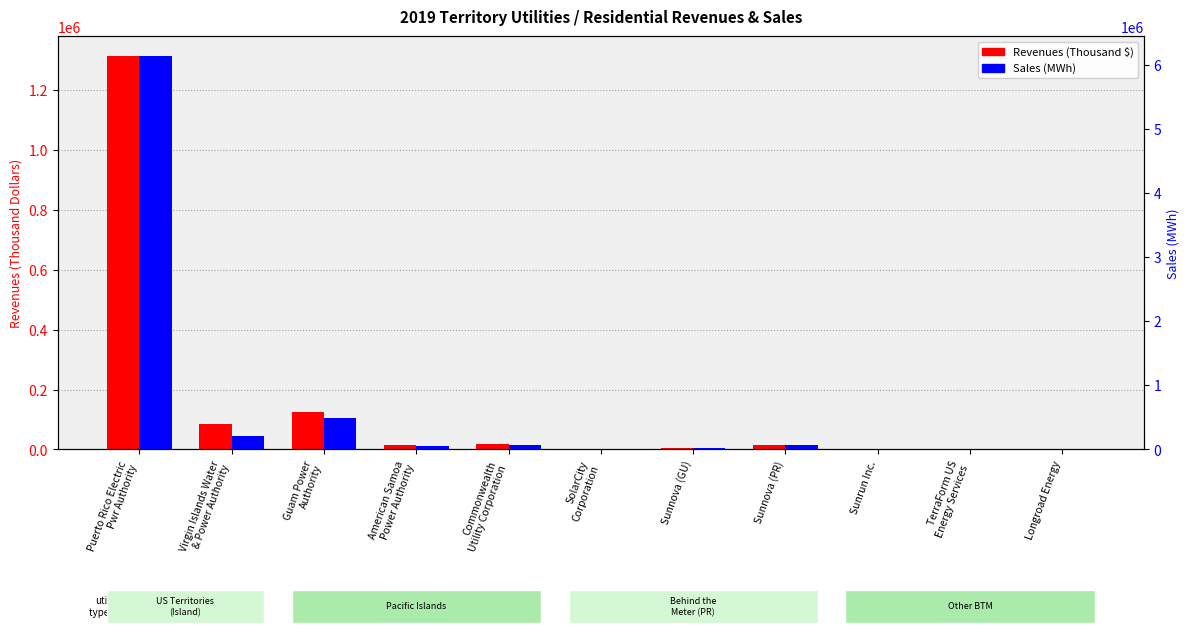

Between Commonwealth
Utility Corporation and Virgin Islands Water
& Power Authority, which is larger?

Virgin Islands Water
& Power Authority